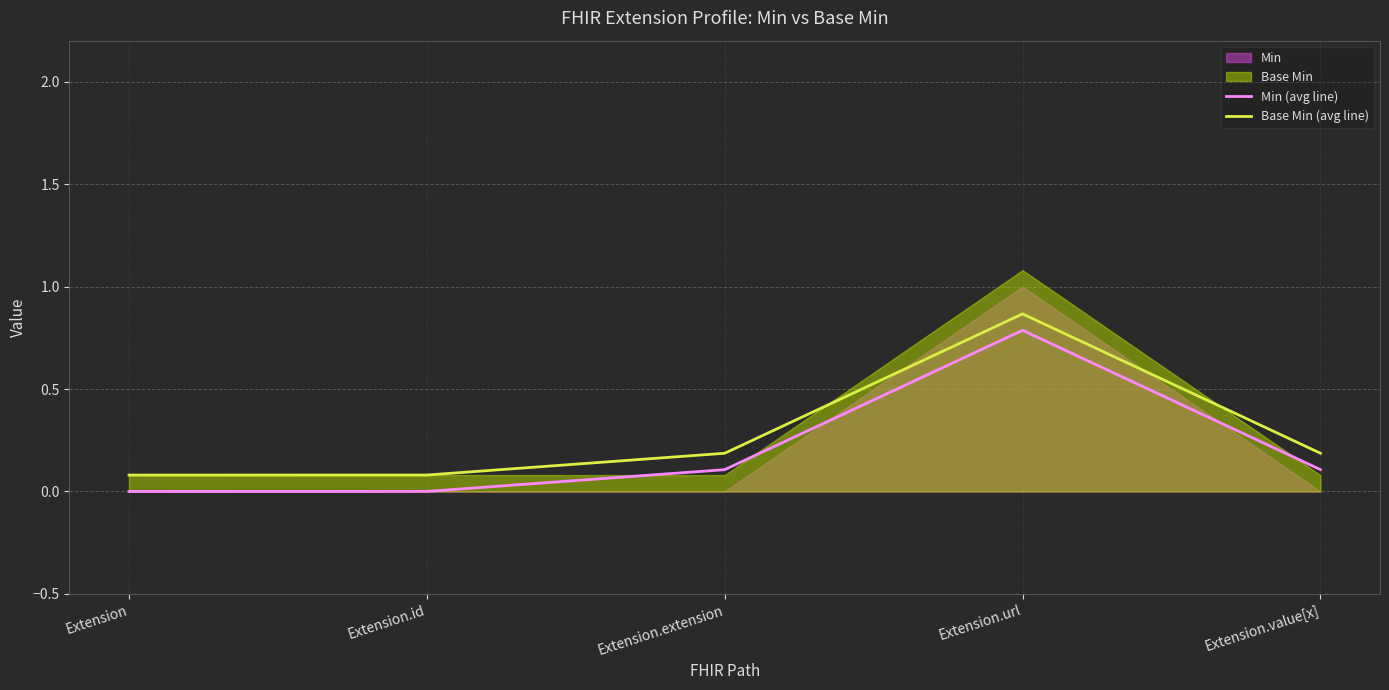

At which category does Min (avg line) reach its first local peak?

Extension.url